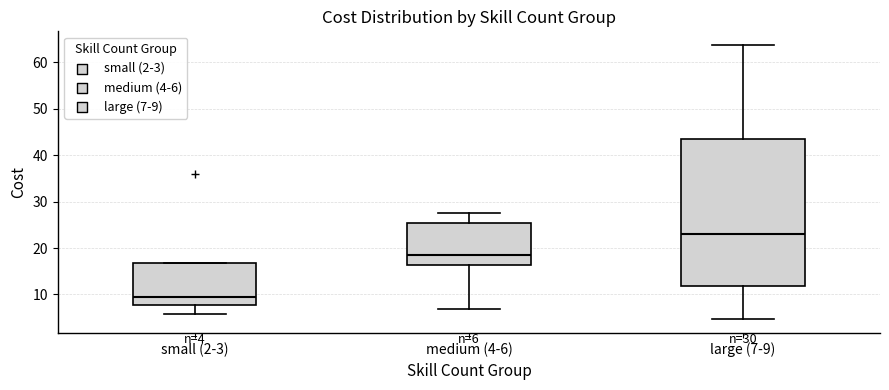

Comparing the boxes themselves (not the whiskers), which one is the tallest?

large (7-9)